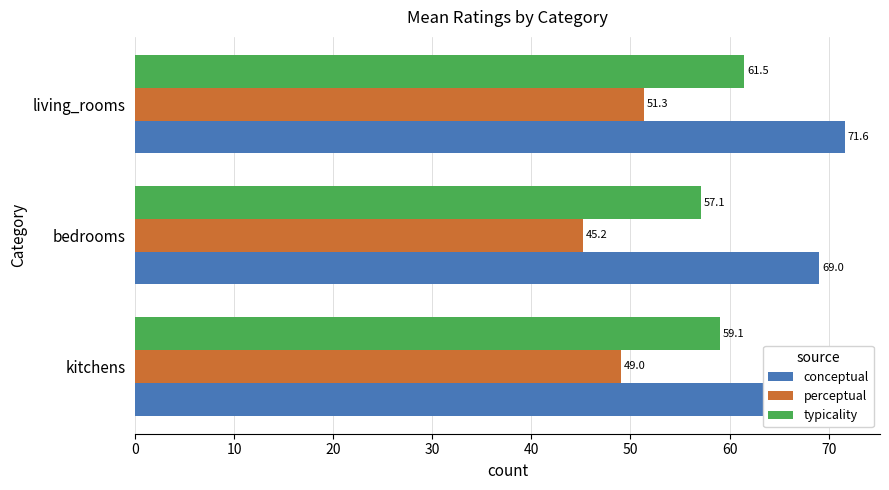

At which category is the sum across all series the highest?

living_rooms